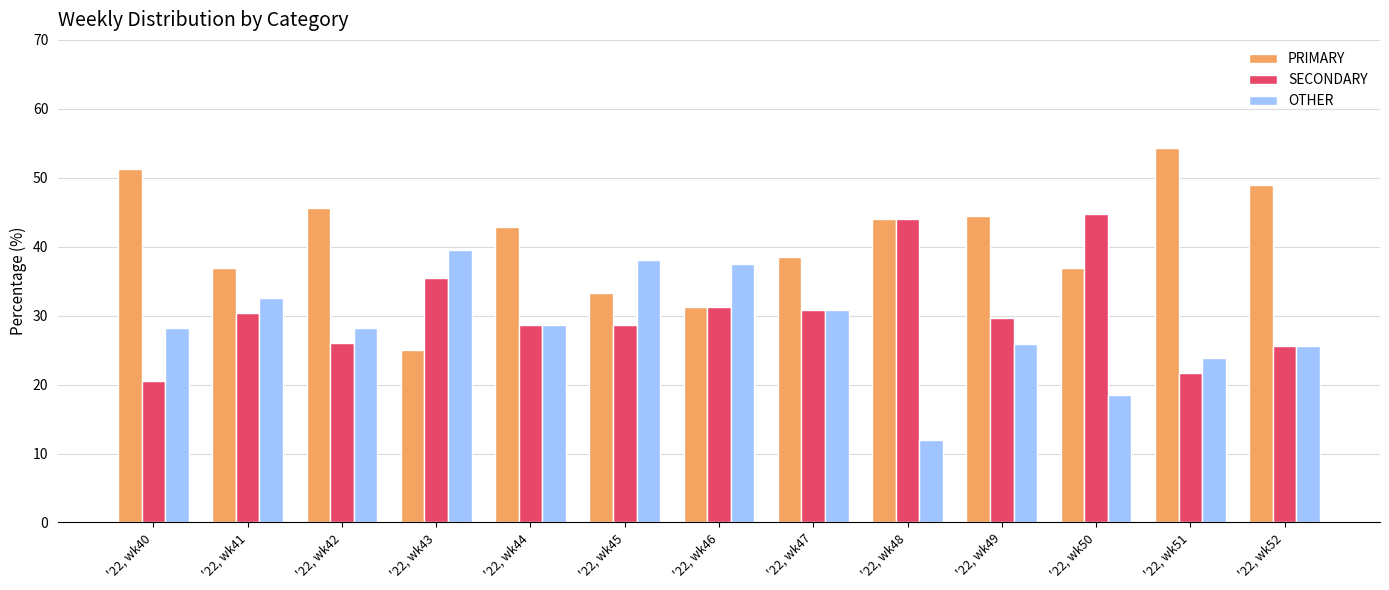

Rank the series at '22, wk51 from lowest to highest value.

SECONDARY, OTHER, PRIMARY